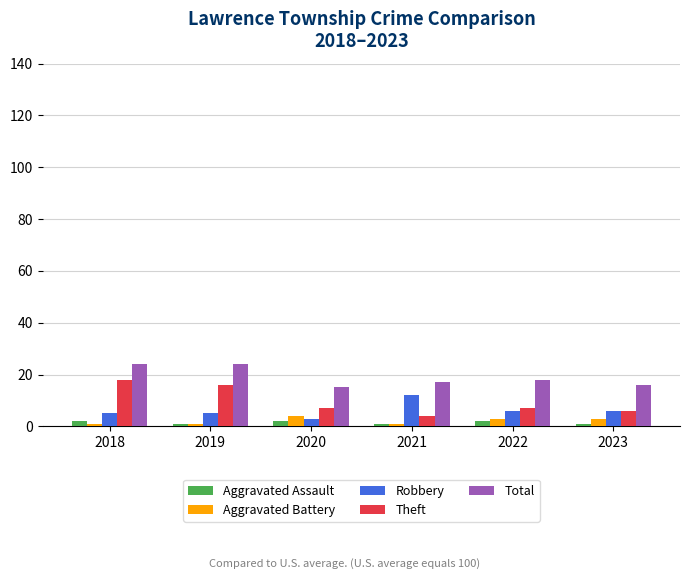

What is the approximate value of Theft at 2021?

4